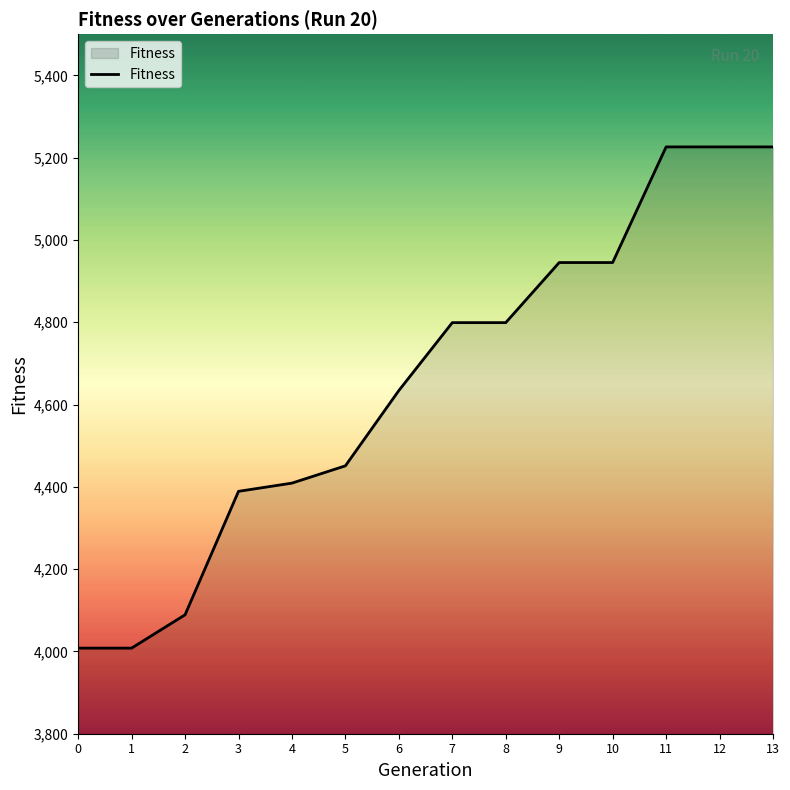

What is the ratio of the value at 3 to the value at 9?

0.9